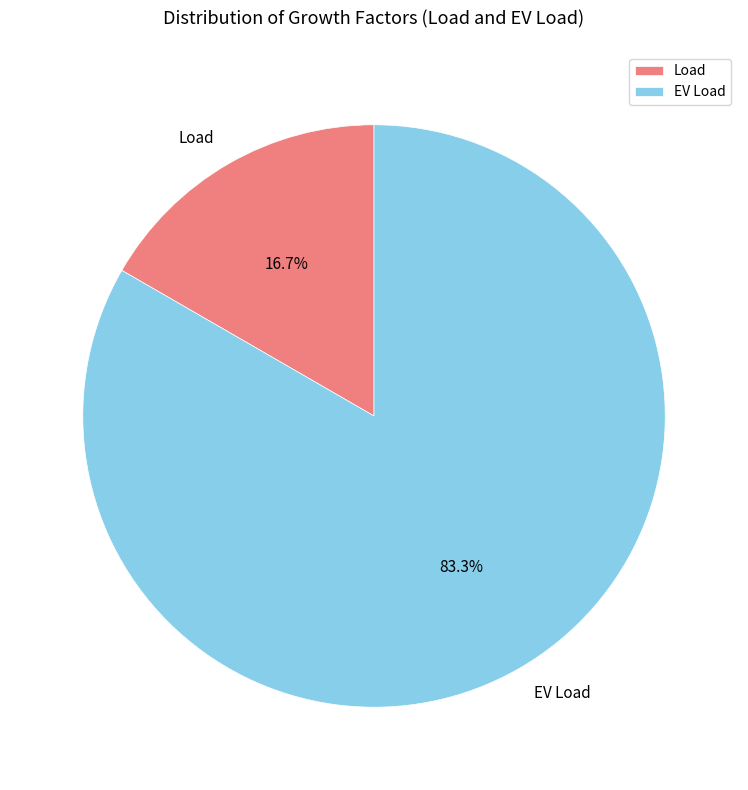

How many slices are in this pie chart?

2